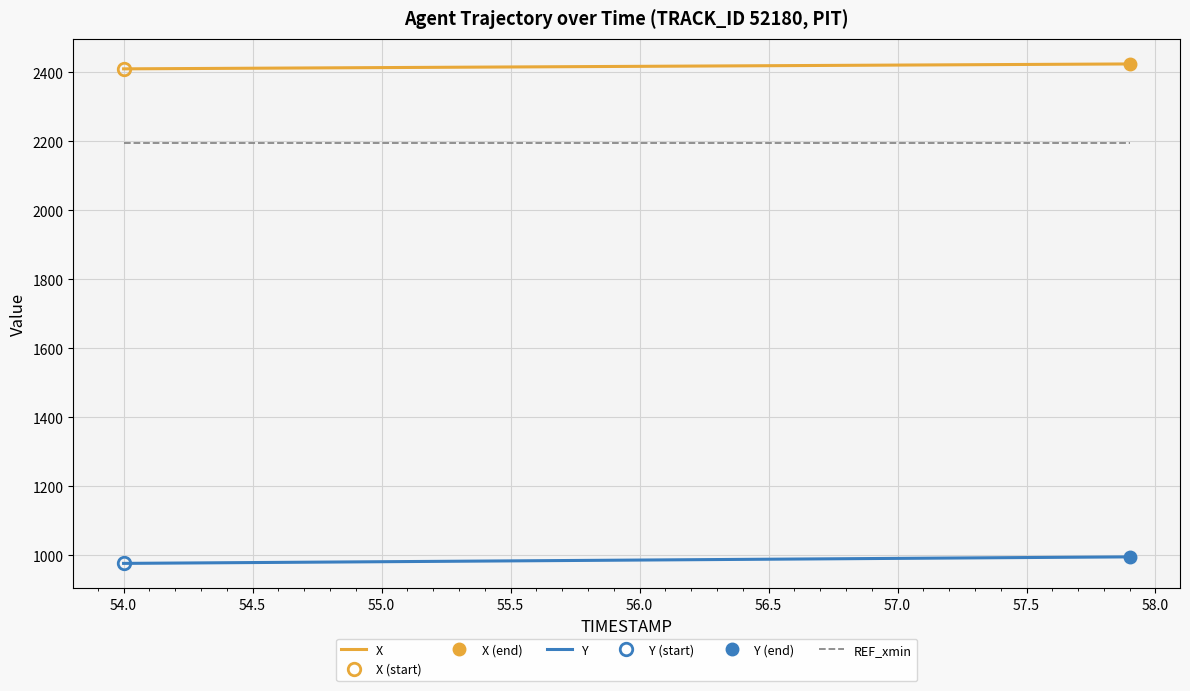

What is the value of the X point at the 23rd from the left?

2418.5